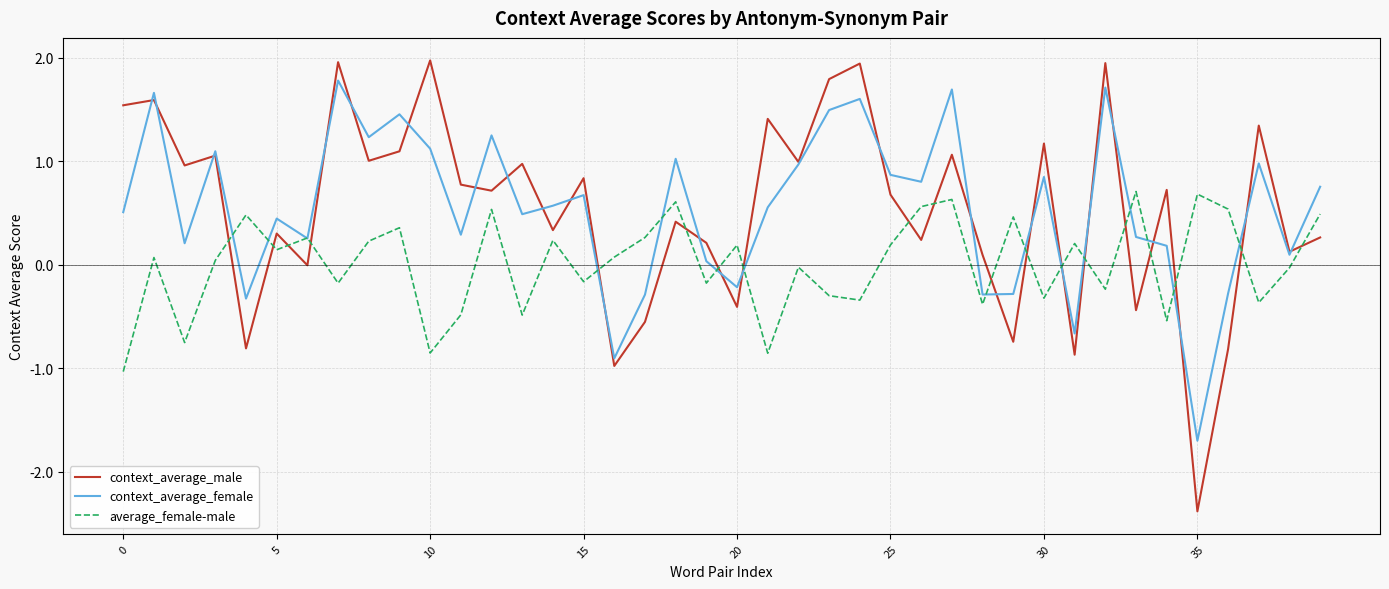

What are all the series names shown in the legend?

context_average_male, context_average_female, average_female-male